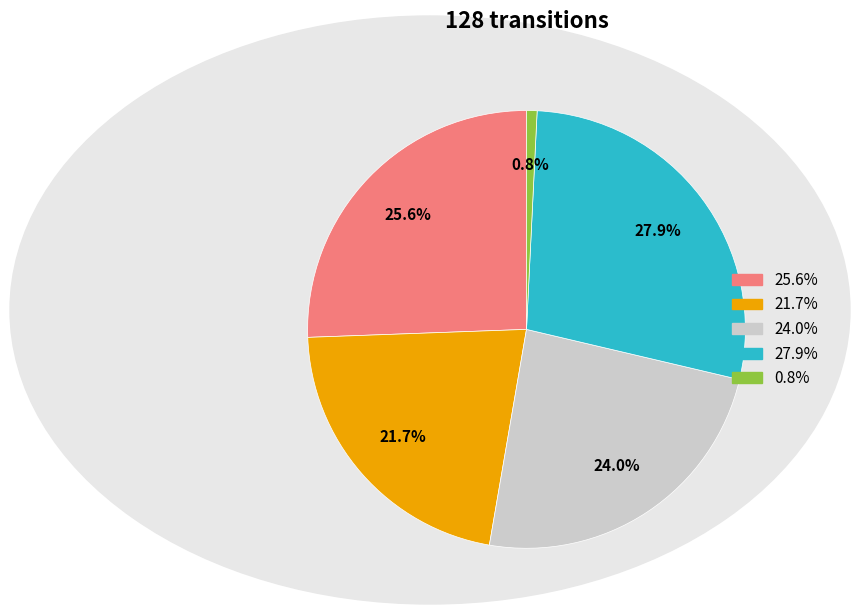

Is there a majority slice in this chart?

No